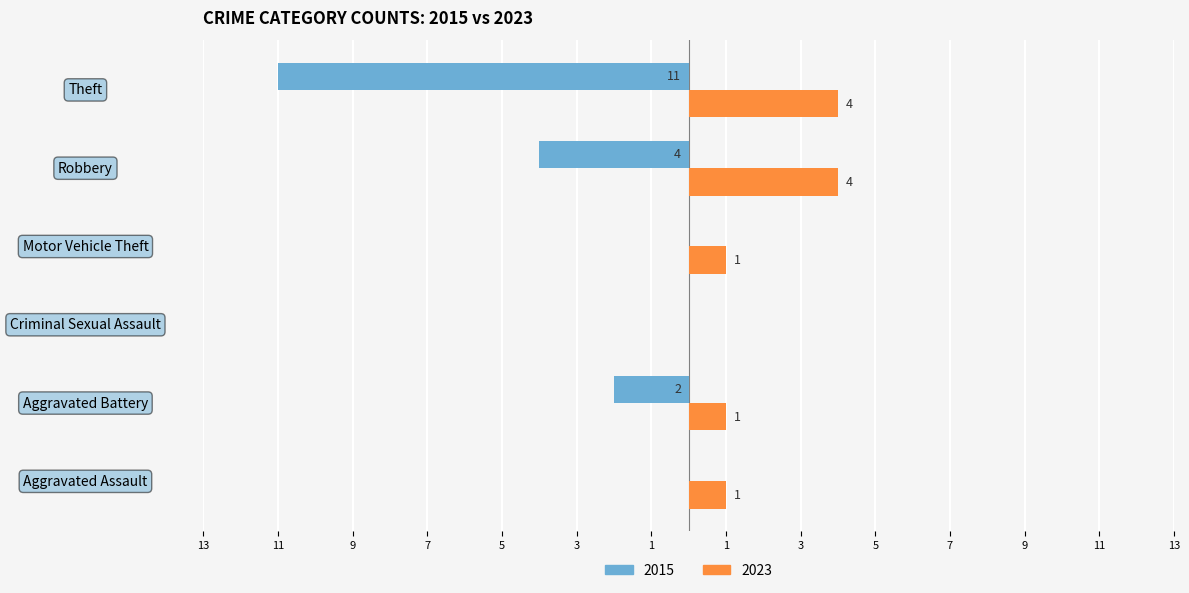

What are all the series names shown in the legend?

2015, 2023